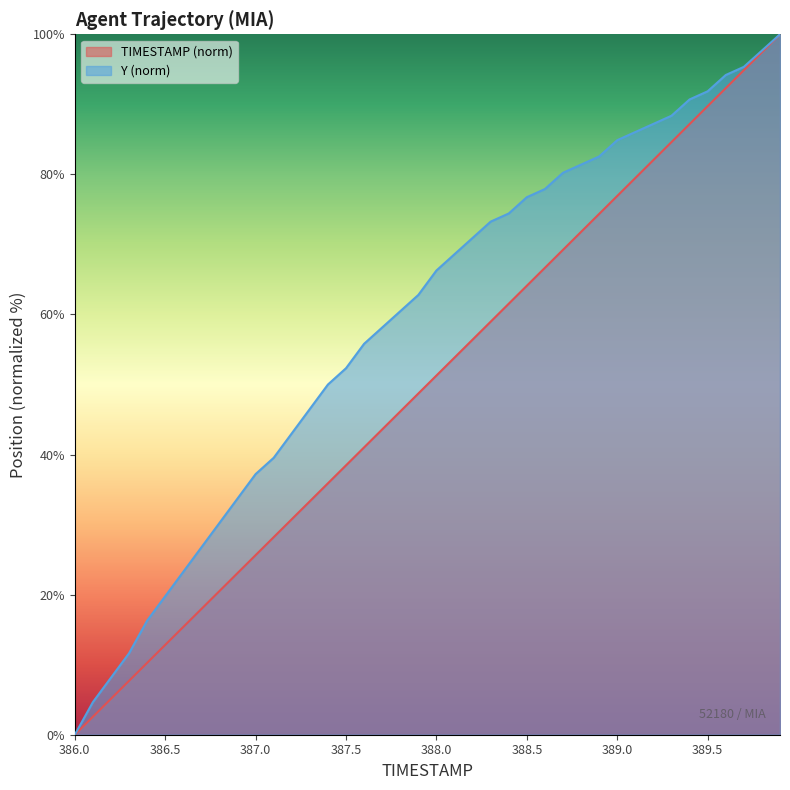

Rank the series at 386.7 from highest to lowest value.

Y, TIMESTAMP